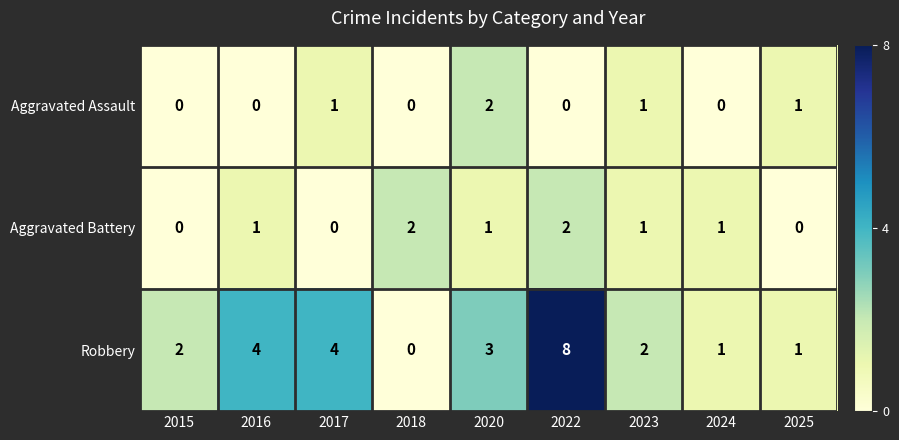

What is the approximate value of Robbery at 2022?

8